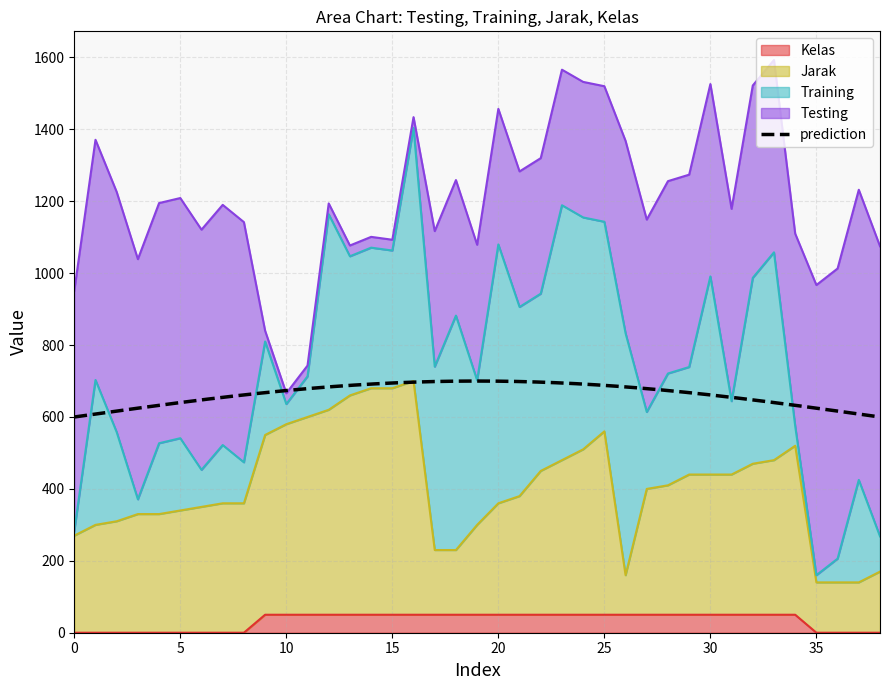

Which category has the lowest value in the Jarak series?

35